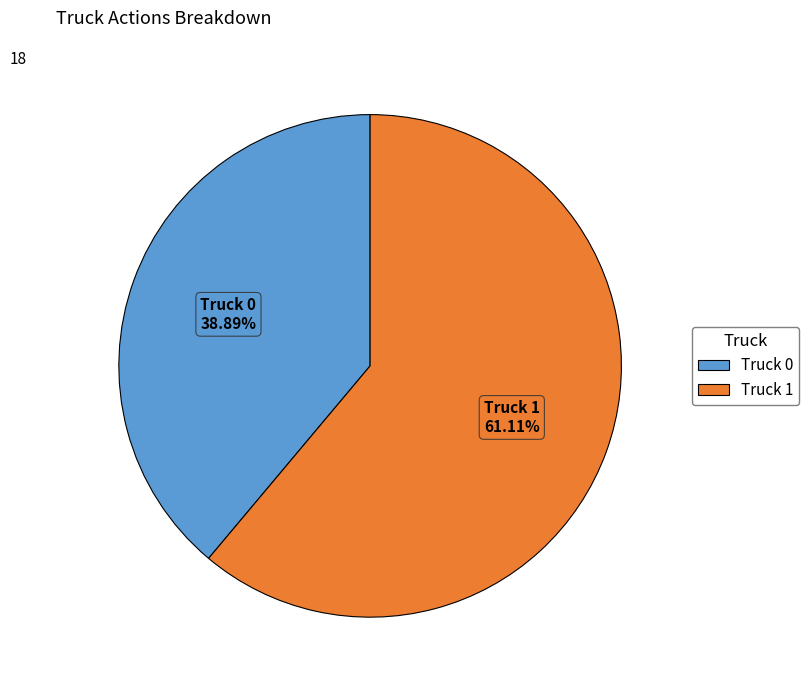

Between Truck 1 and Truck 0, which is larger?

Truck 1